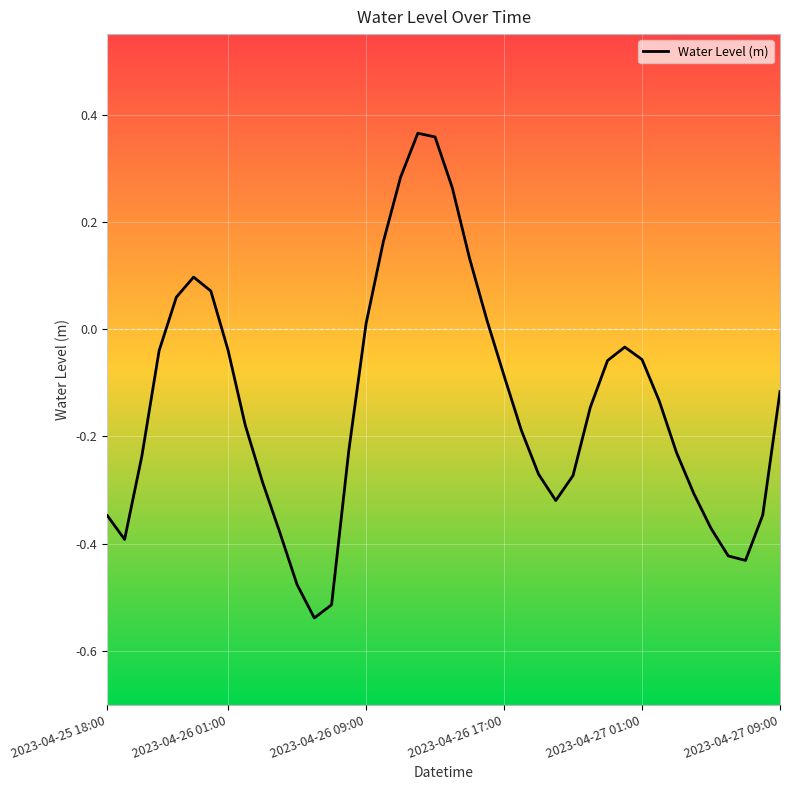

What is the difference between the maximum and minimum values?

0.9